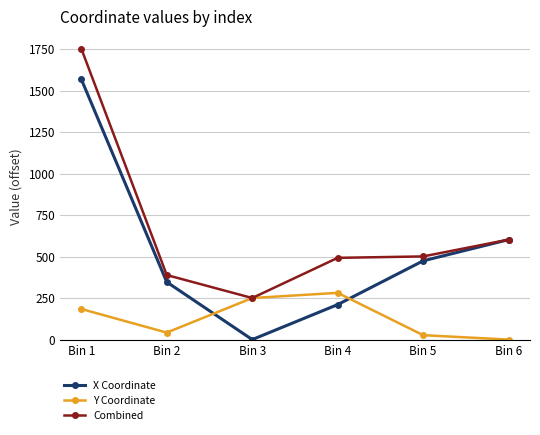

Rank the categories by X Coordinate value from highest to lowest.

Bin 1, Bin 6, Bin 5, Bin 2, Bin 4, Bin 3